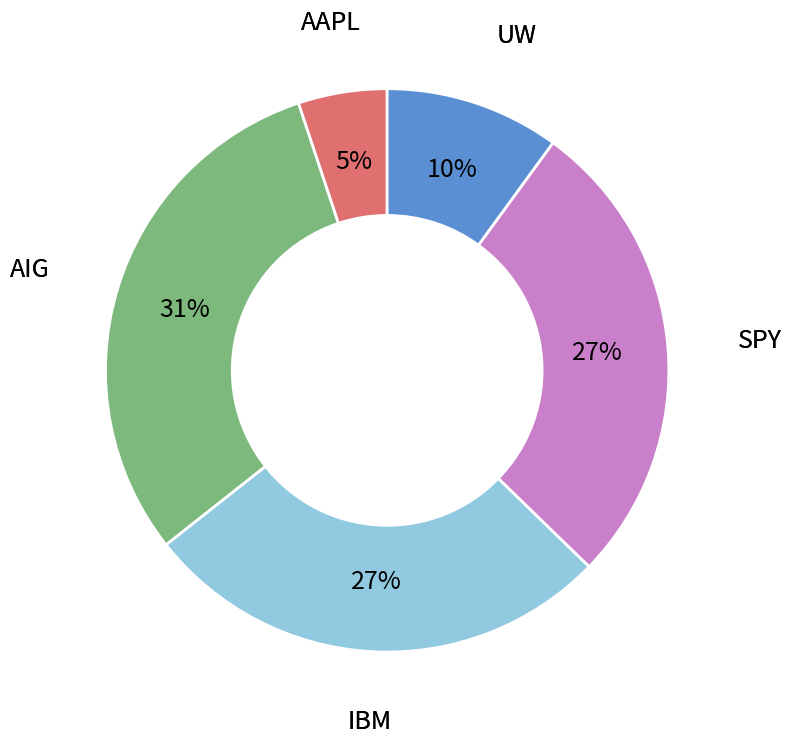

To the nearest percent, what is the average slice percentage?

20%